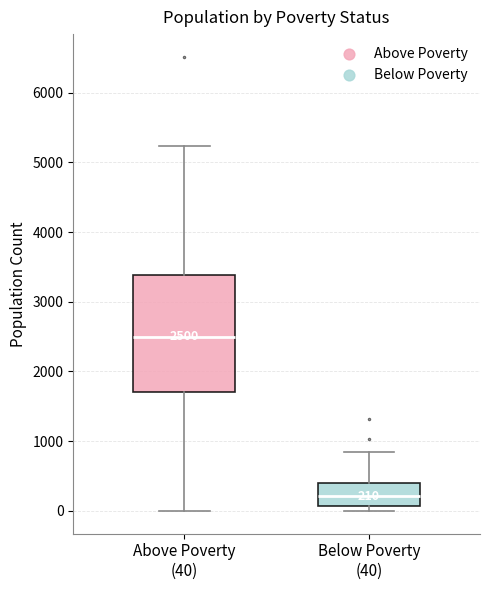

Which box's median line is the lowest?

Below Poverty (40)